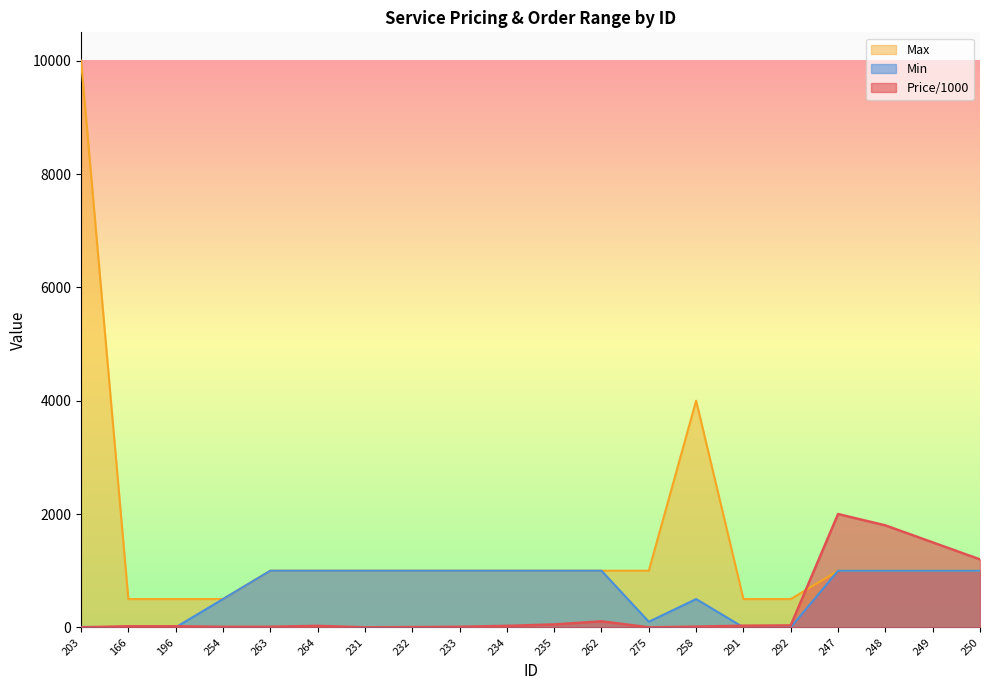

What is the label of the 12th point from the left?

262